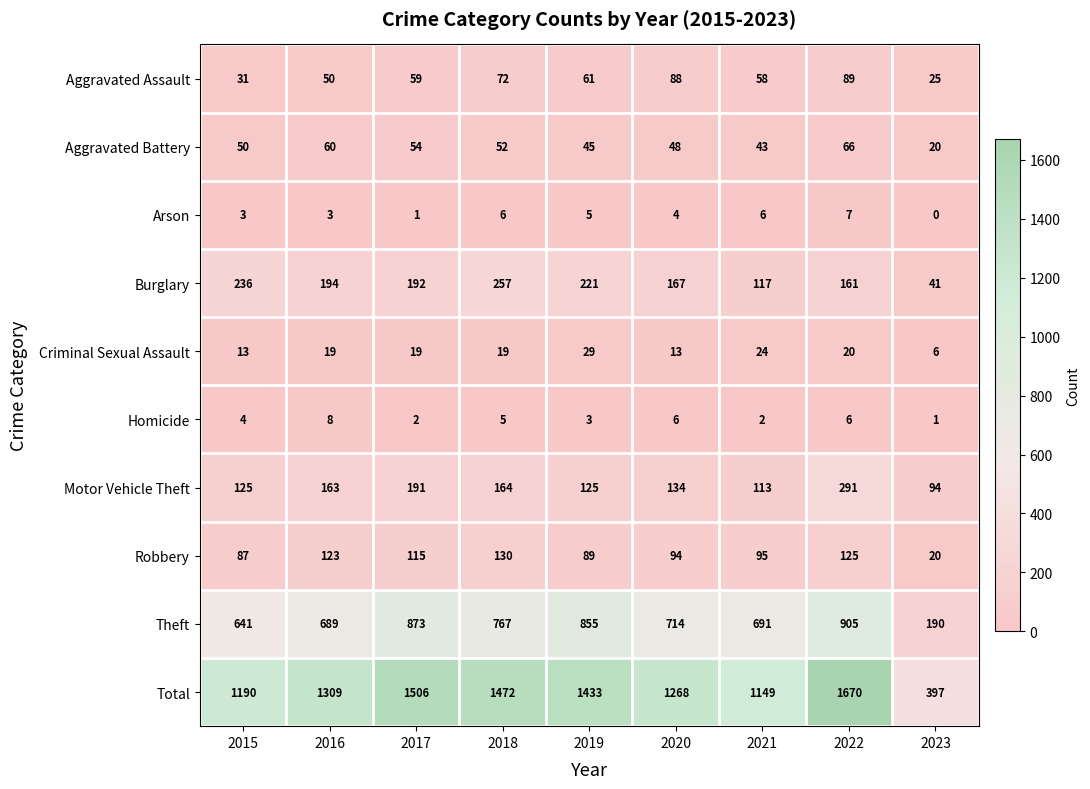

What is the average value of the Arson series?

4